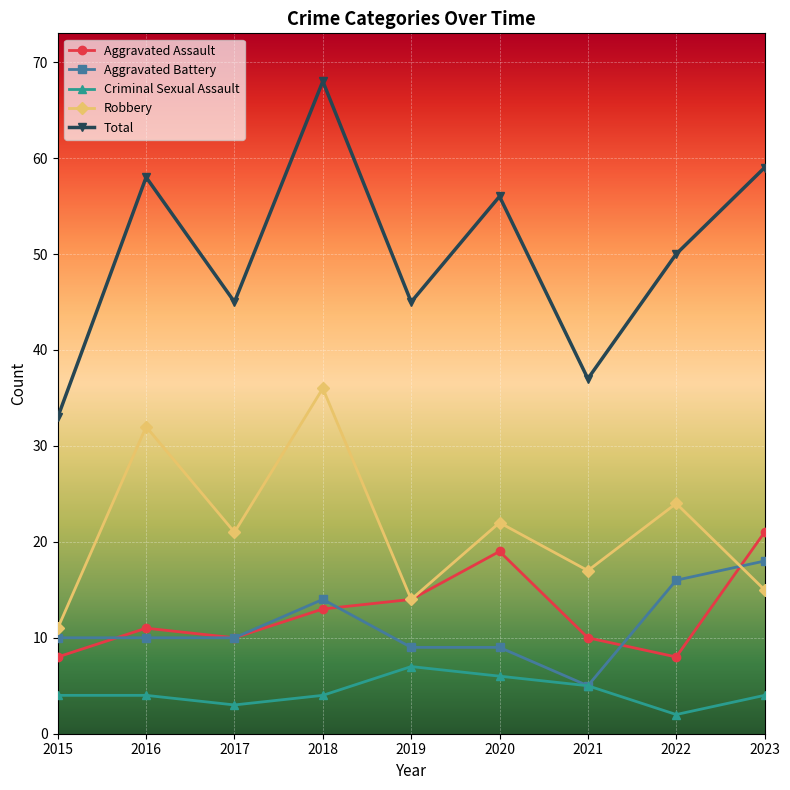

The Criminal Sexual Assault series shows 7 at 2015. True or false?

False